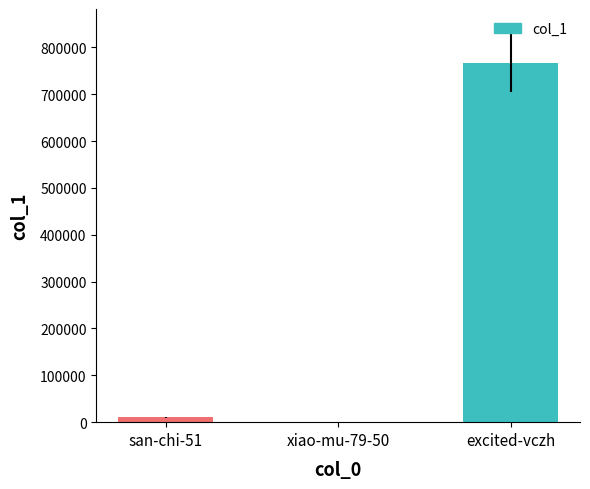

Between xiao-mu-79-50 and excited-vczh, which is larger?

excited-vczh